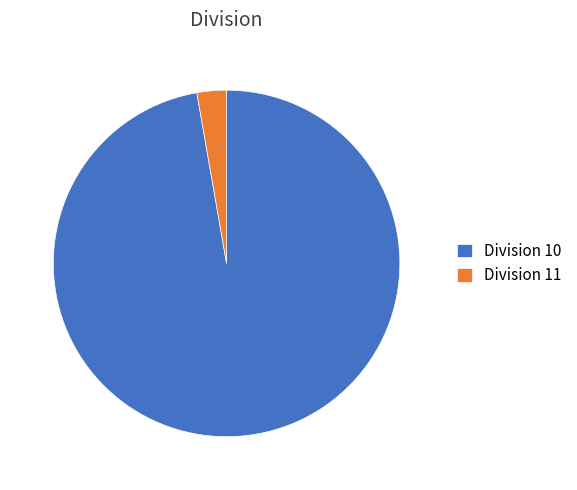

Is it true that Division 11 is 15% of the pie?

False